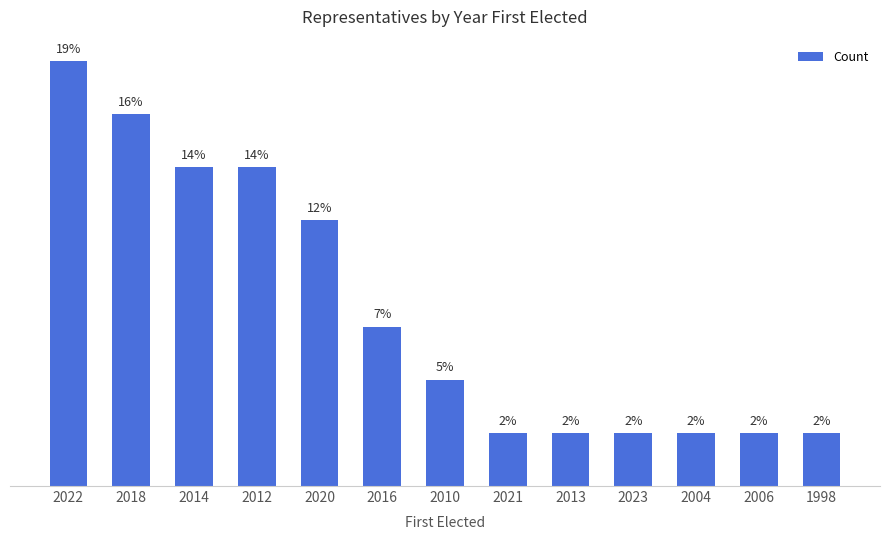

What is the difference between the maximum and minimum values?

7